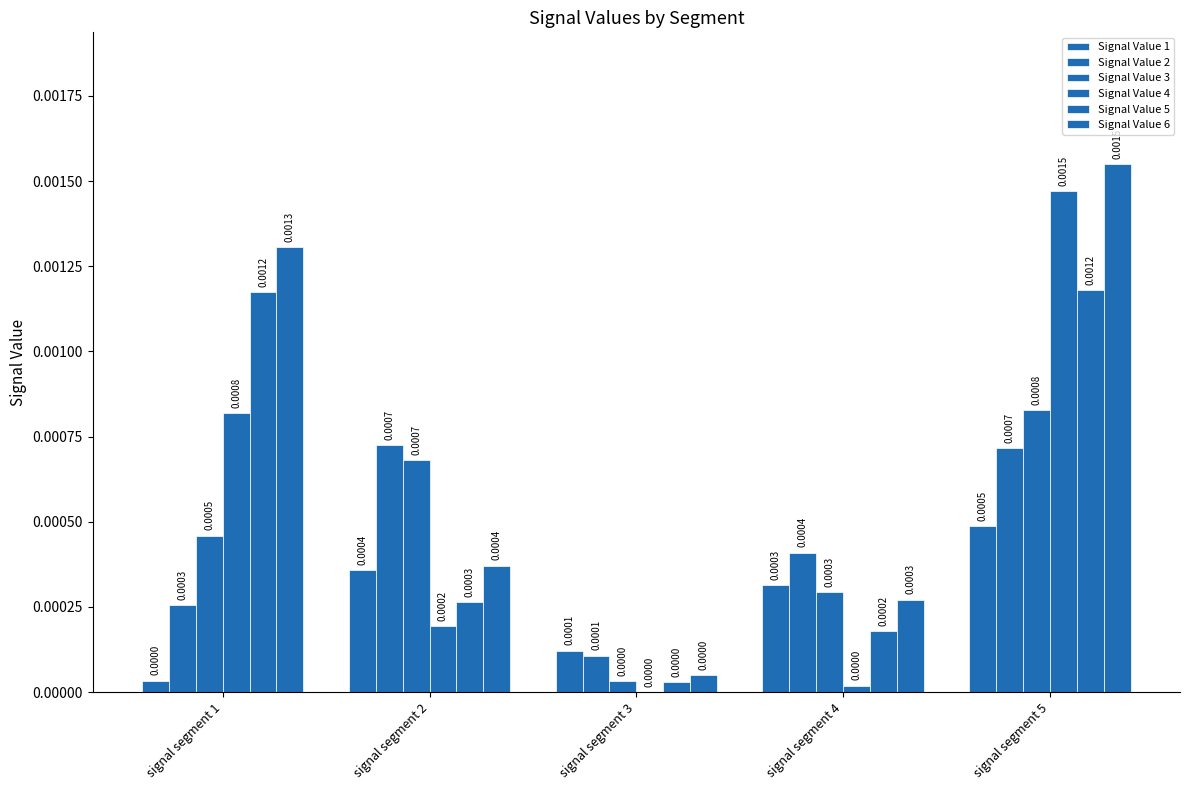

Are the bars horizontal?

No